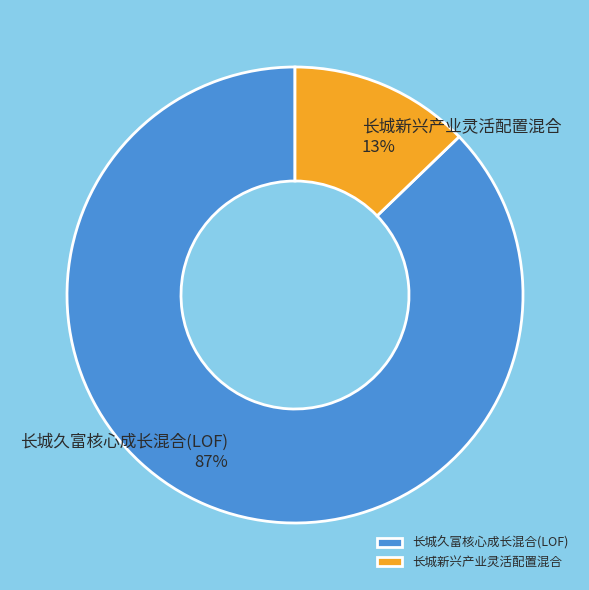

What percentage is the 长城久富核心成长混合(LOF) slice, to the nearest percent?

87%